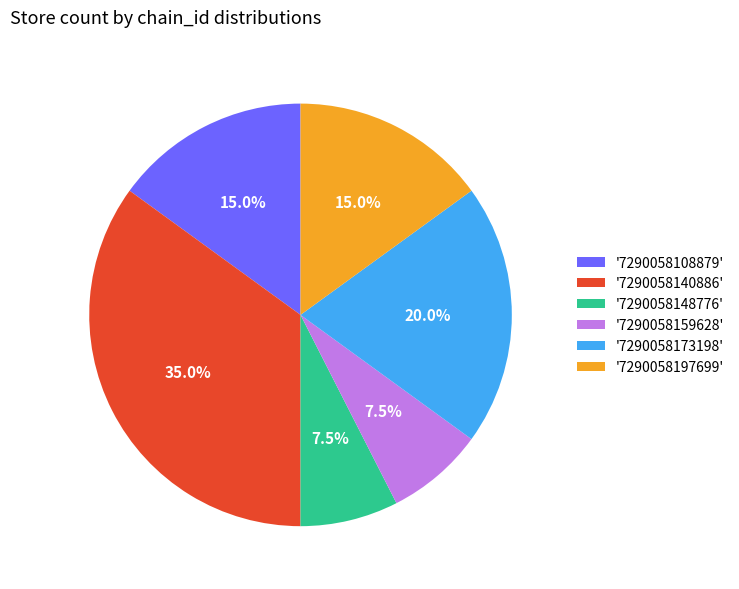

To the nearest percent, what is the average slice percentage?

17%